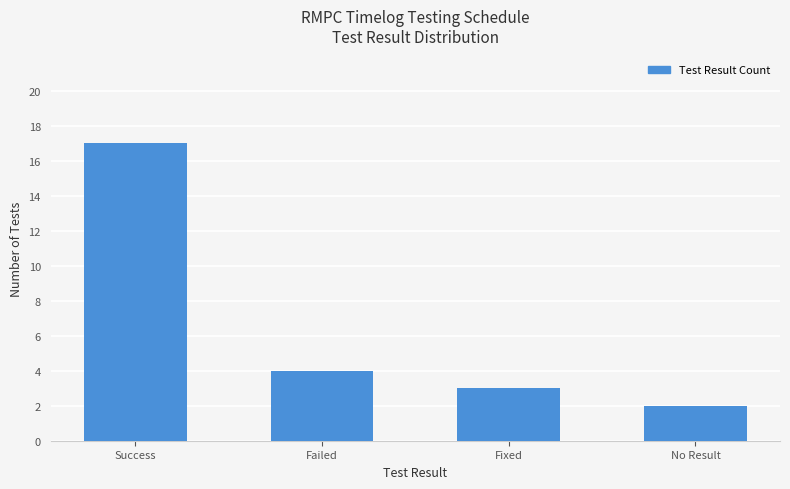

What is the label of the 2nd bar from the right?

Fixed